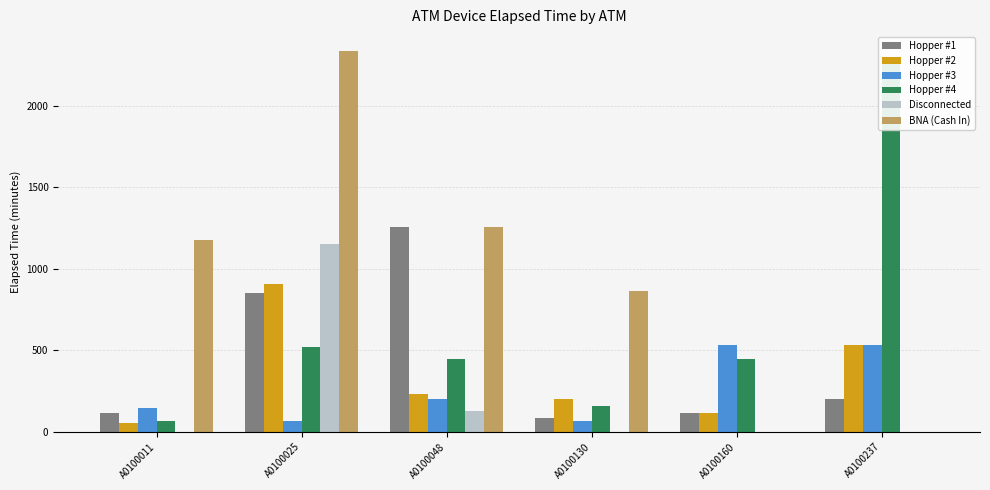

What value does the Hopper #1 series have at A0100160, to the nearest 50?

100